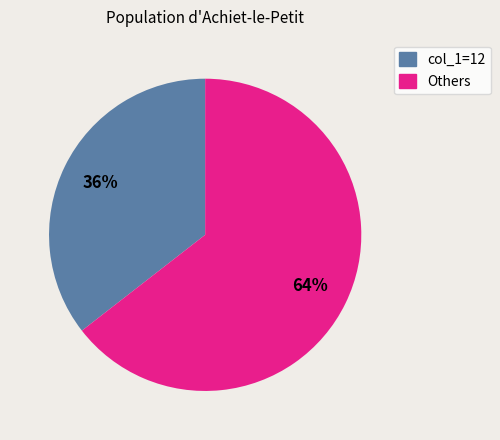

How many slices are in this pie chart?

2